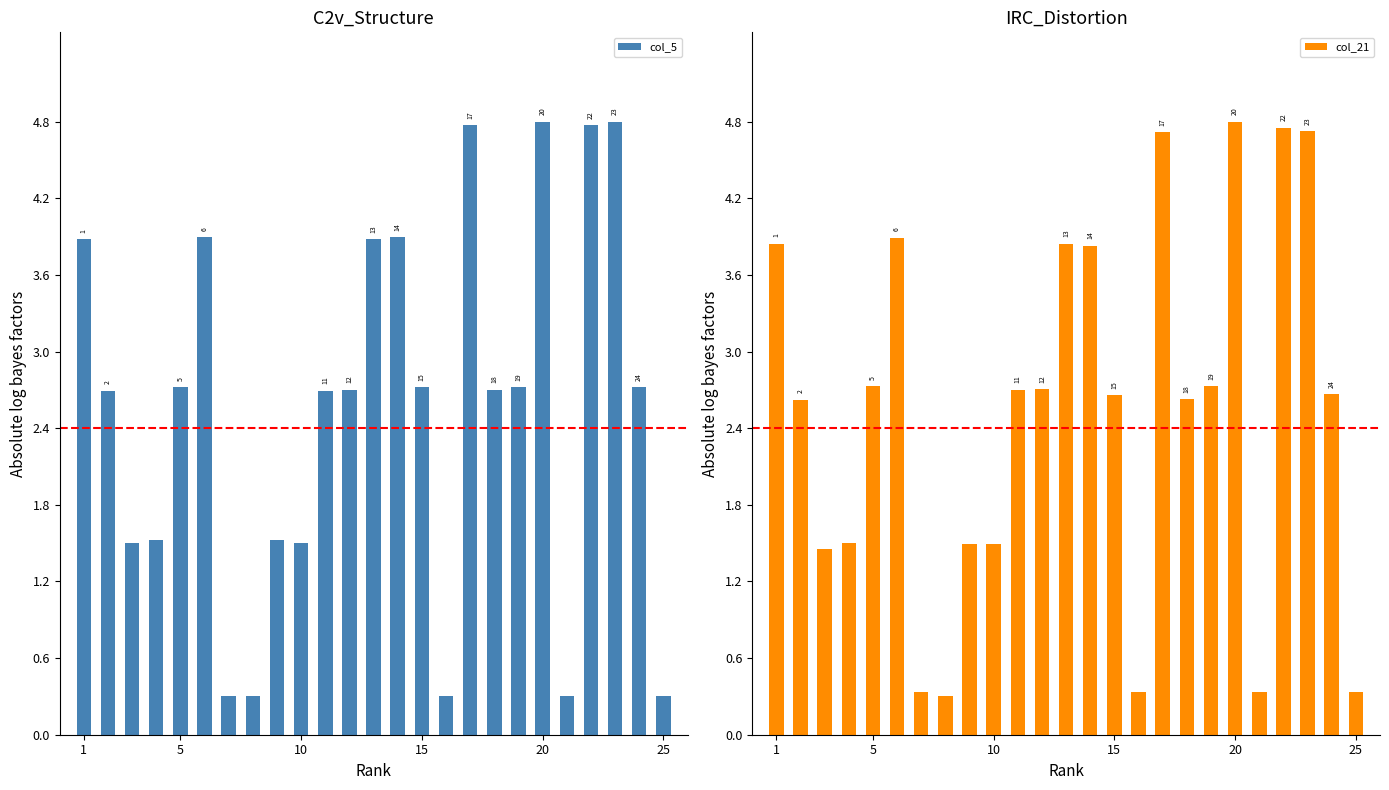

How many values in the col_5 series exceed 2?

16